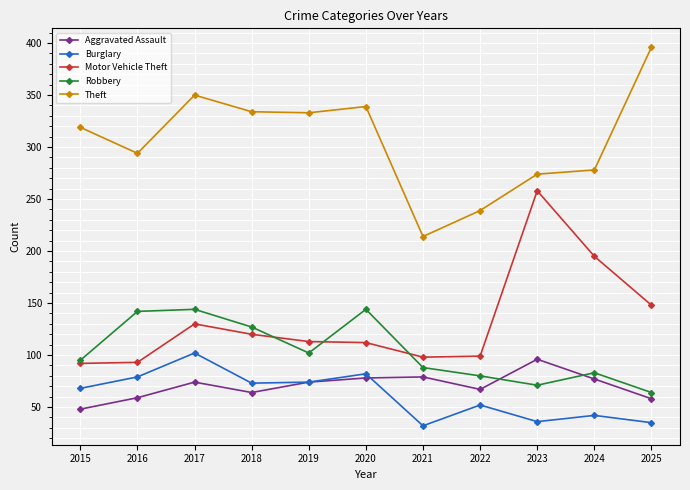

True or false: Aggravated Assault and Motor Vehicle Theft cross at least once.

False